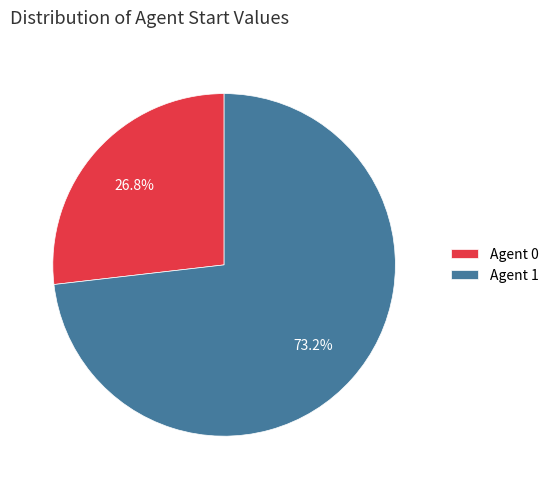

To the nearest percent, what is the average slice percentage?

50%